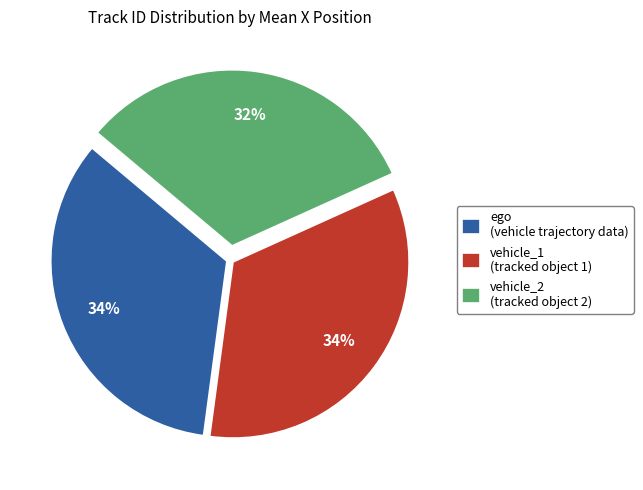

To the nearest percent, what is the difference between the ego (vehicle trajectory data) and vehicle_2 (tracked object 2) slice percentages?

2%